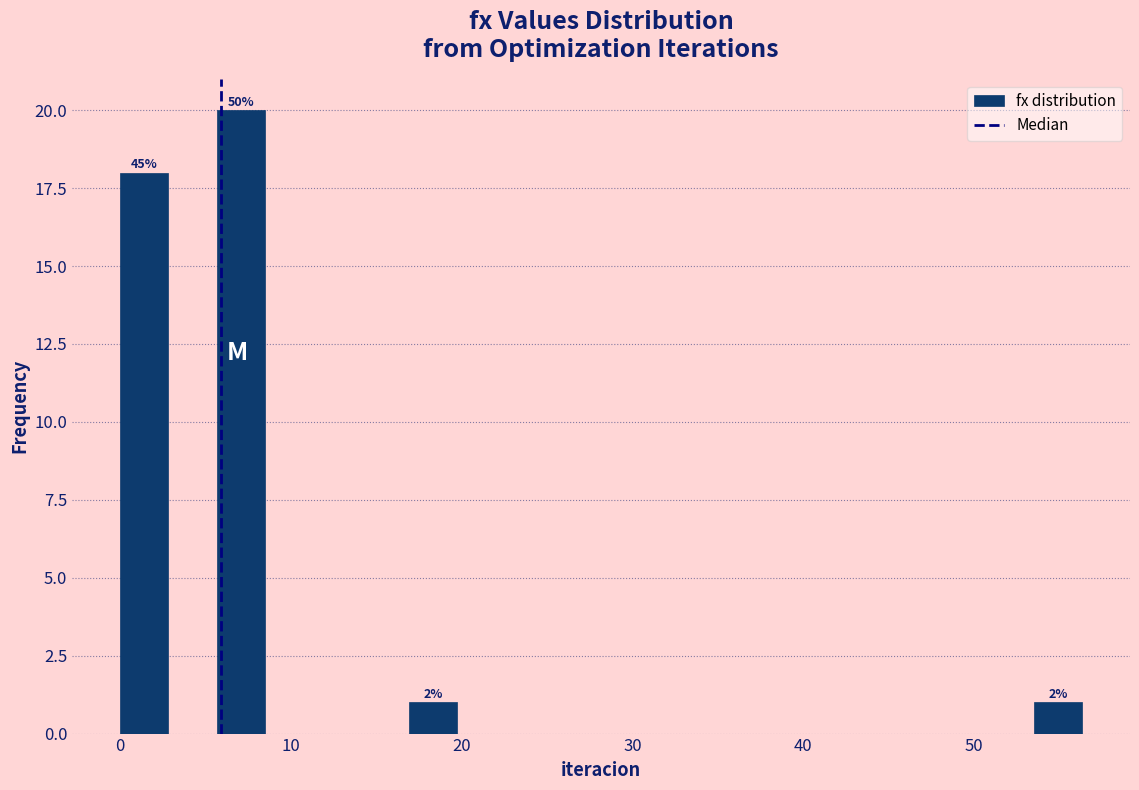

Around what value on the x-axis is the tallest bar? Give the approximate position of its centre, as read against the axis.

7